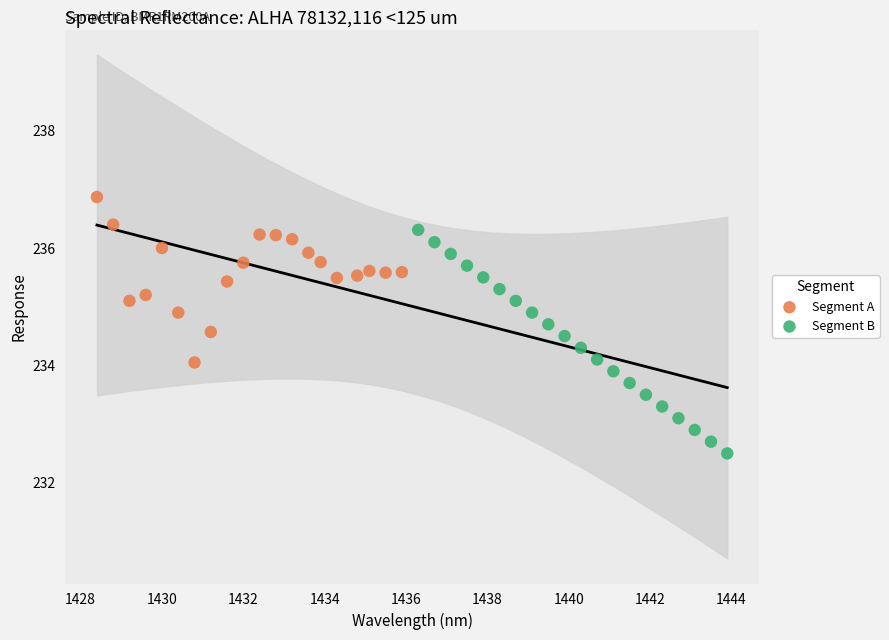

Which series contains the lowest Y value?

Segment B